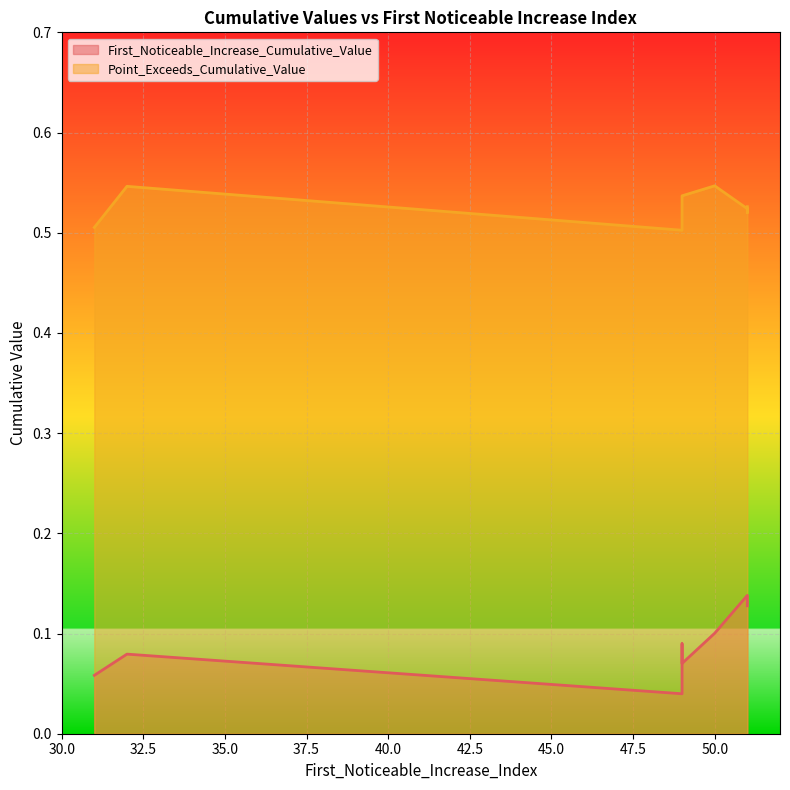

How many interior local valleys does the First_Noticeable_Increase_Cumulative_Value series have?

2